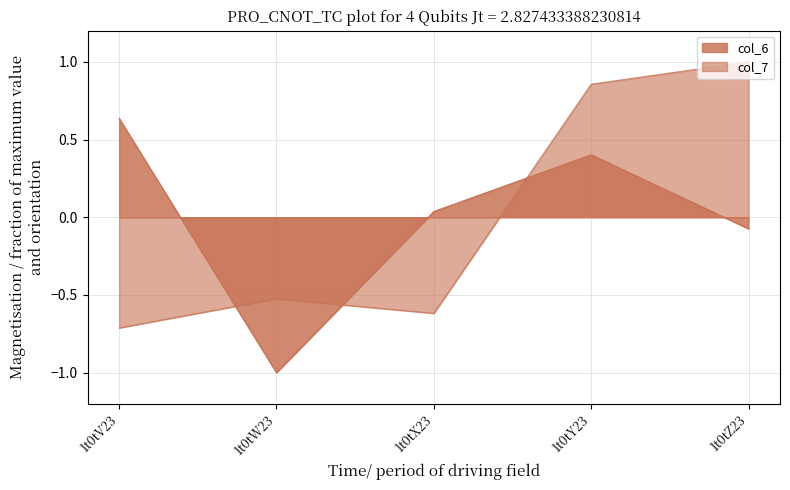

What are all the series names shown in the legend?

col_6, col_7